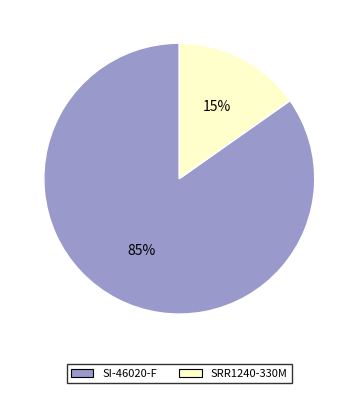

Between SRR1240-330M and SI-46020-F, which is larger?

SI-46020-F